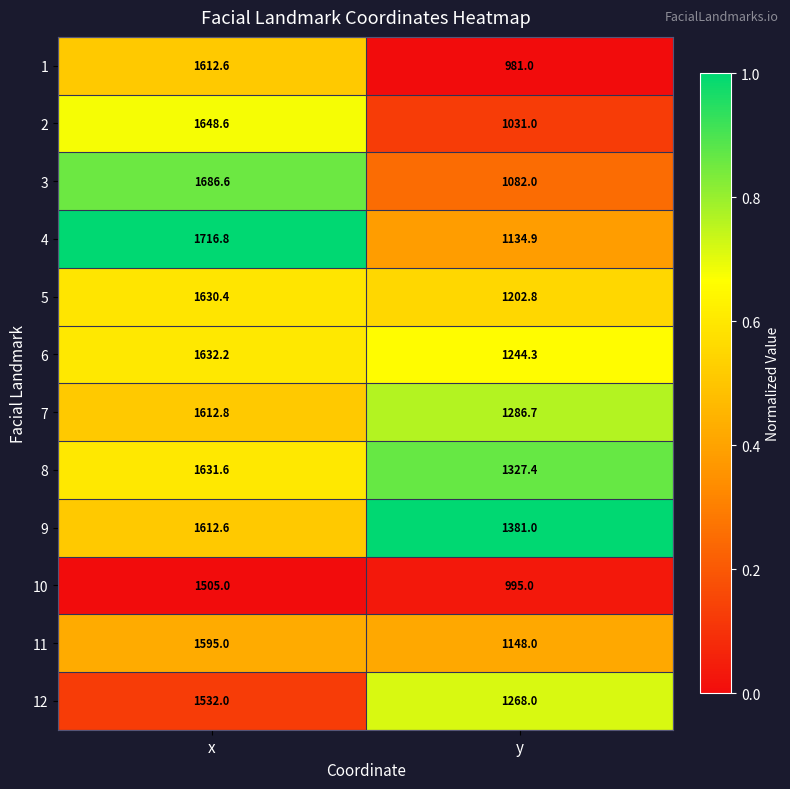

Which series has the widest spread of values?

1